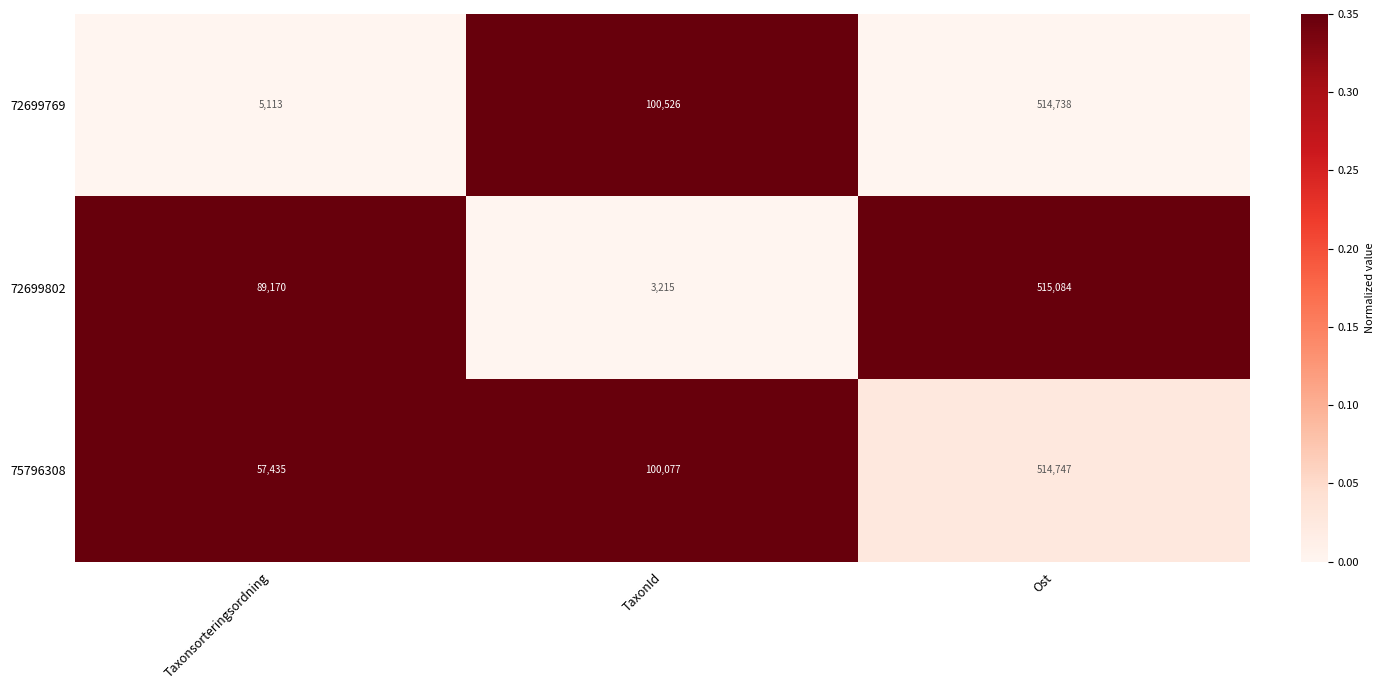

What is the average value of the 75796308 series?

224086